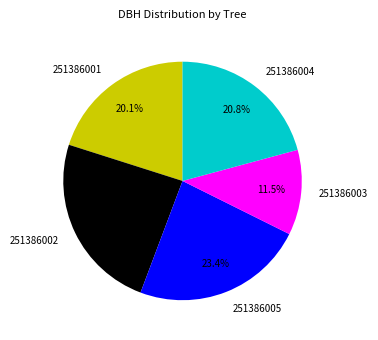

To the nearest percent, what portion does 251386001 represent?

20%